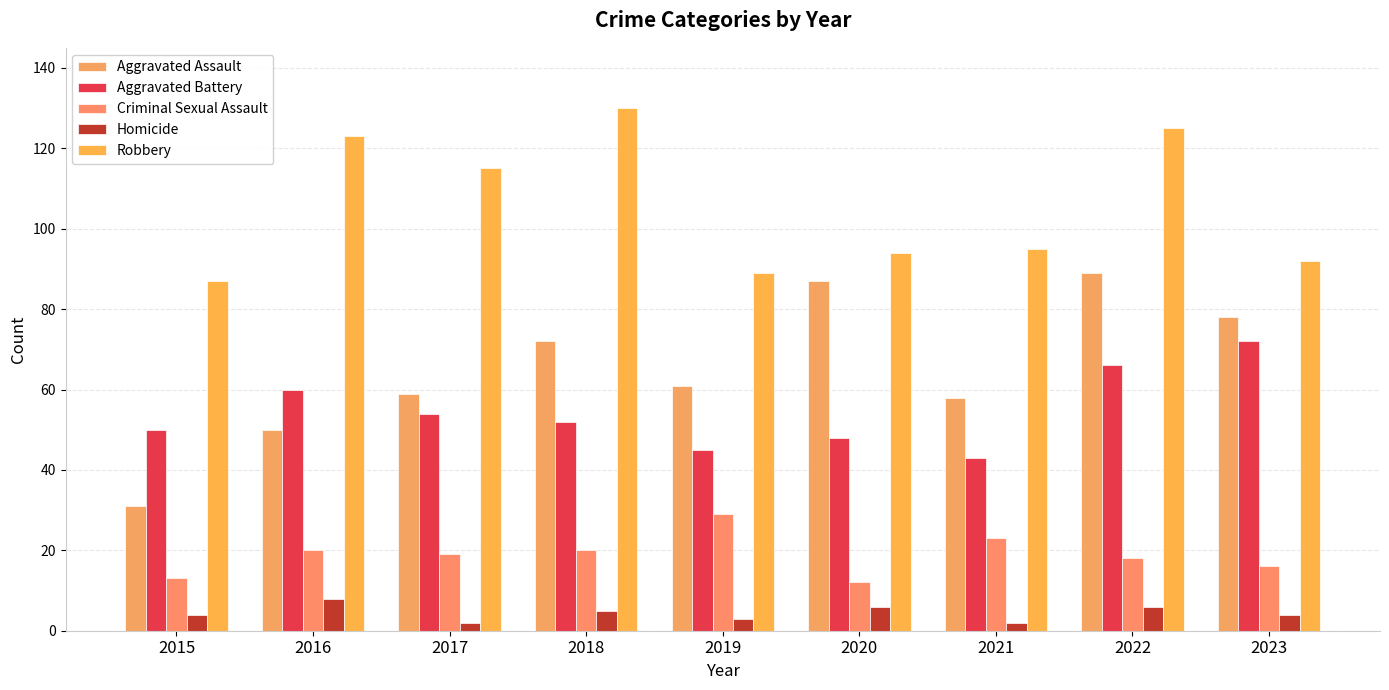

What is the sum of the Aggravated Battery values at 2022 and 2021?

109